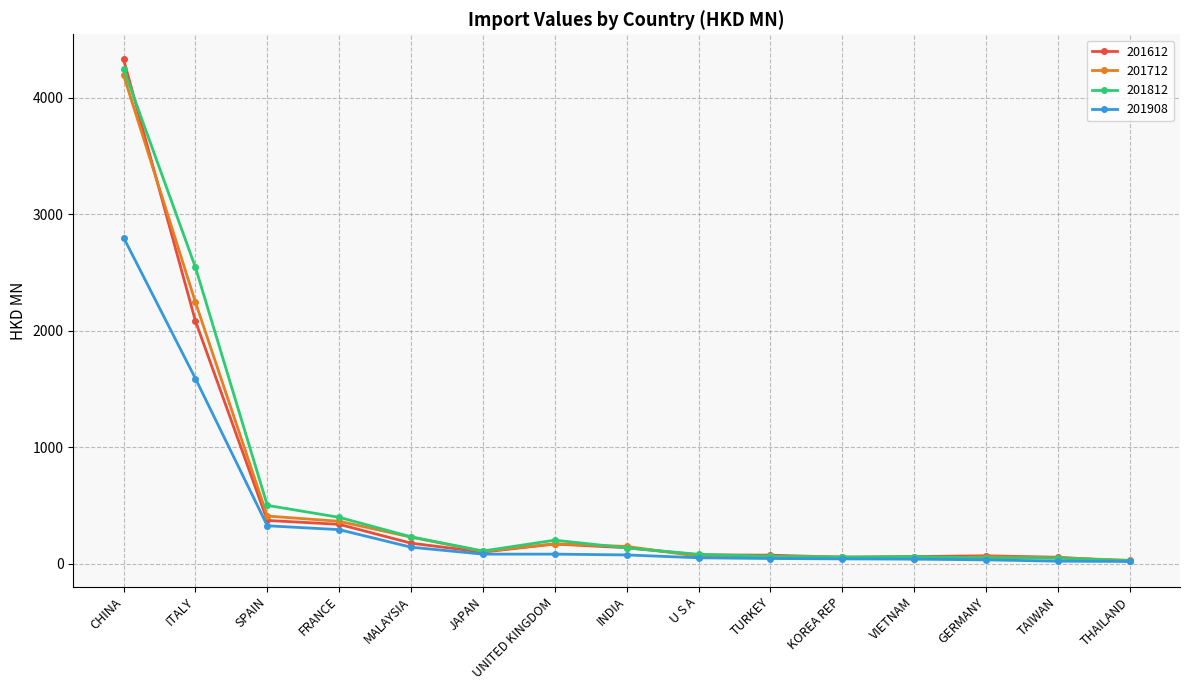

Which series has the largest range (max minus min)?

201612